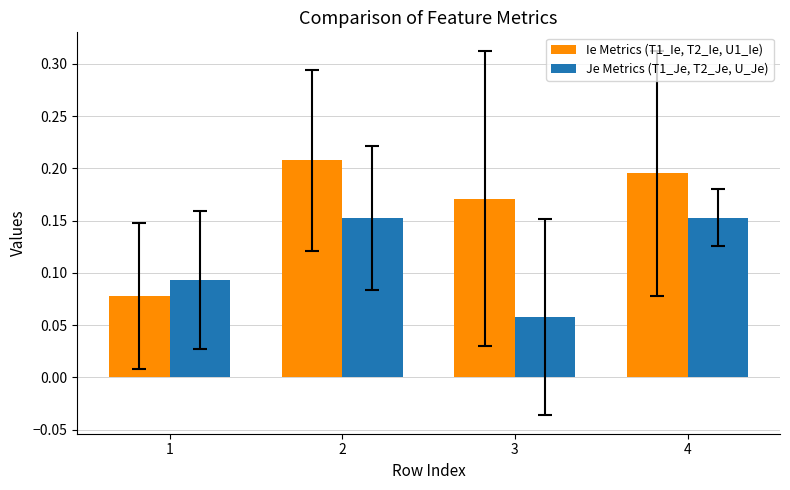

Which series has the widest spread of values?

Ie Metrics (T1_Ie, T2_Ie, U1_Ie)